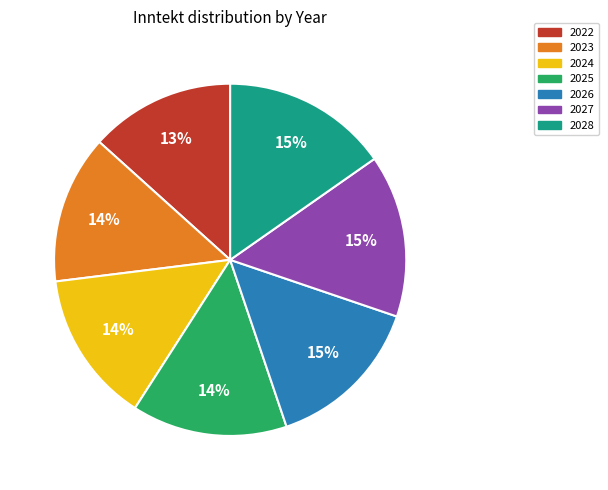

Does 2026 represent more than half of the total?

No